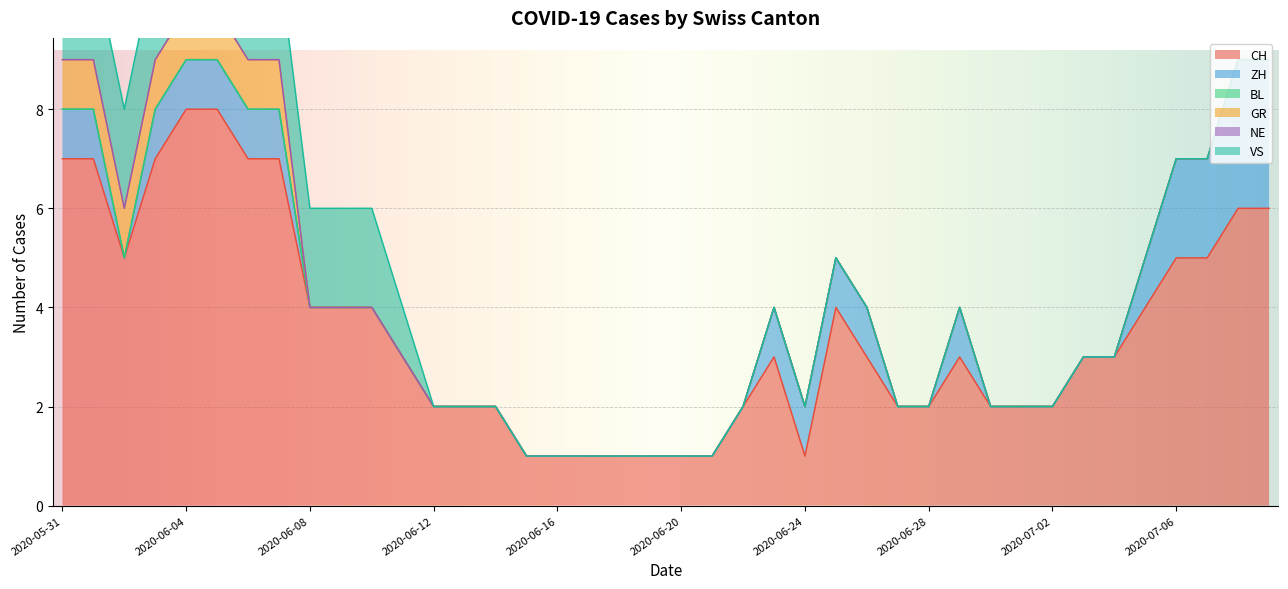

True or false: NE has more than 2 points higher than both neighbors.

False